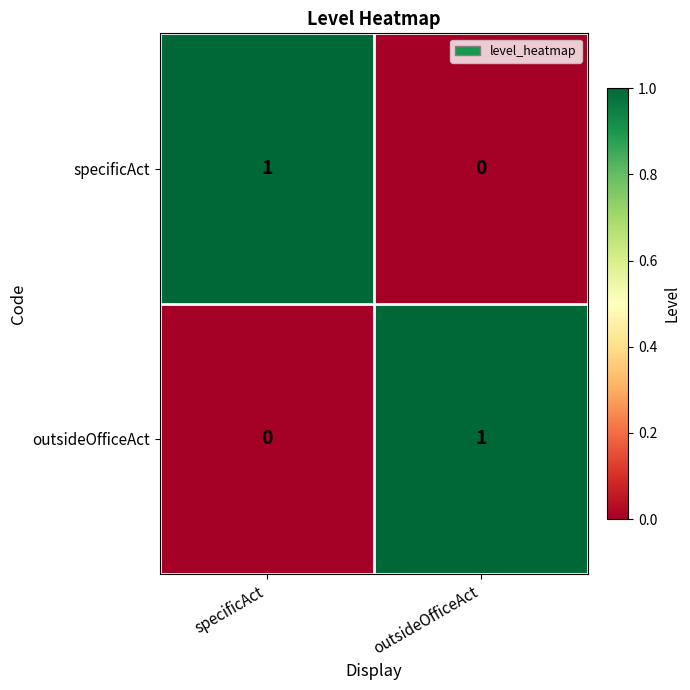

Is the value of specificAct at specificAct greater than the value of outsideOfficeAct at specificAct?

Yes